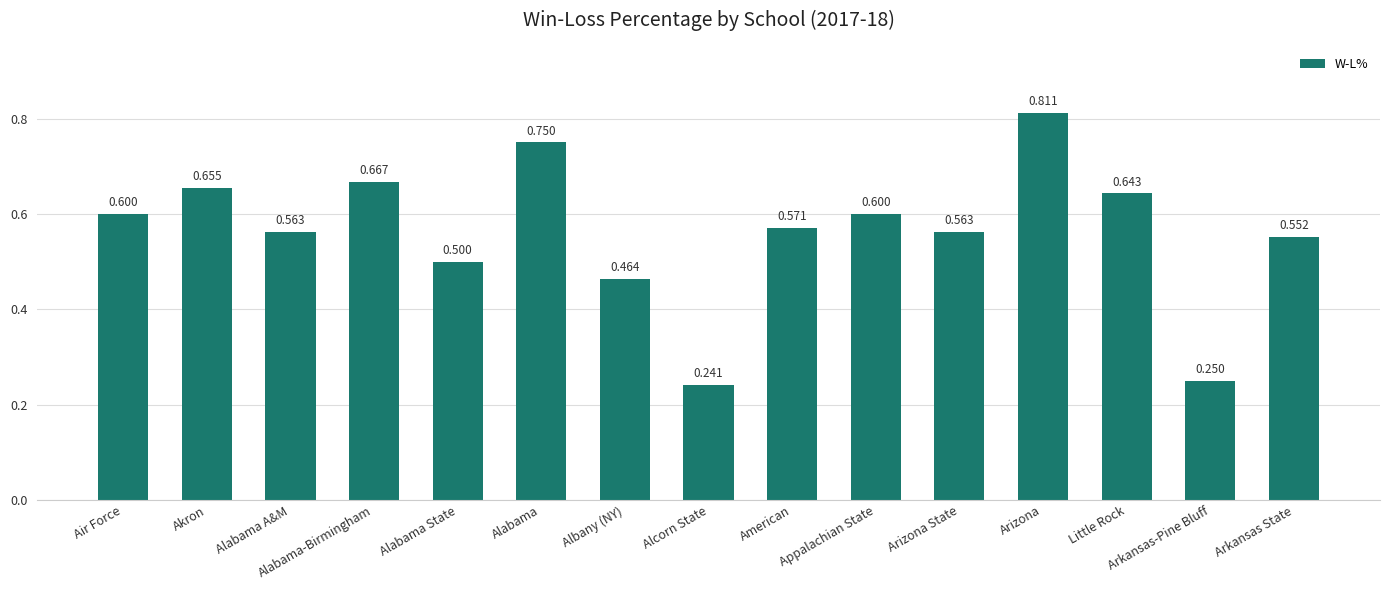

Where is the data nearest to the value 0?

Alcorn State